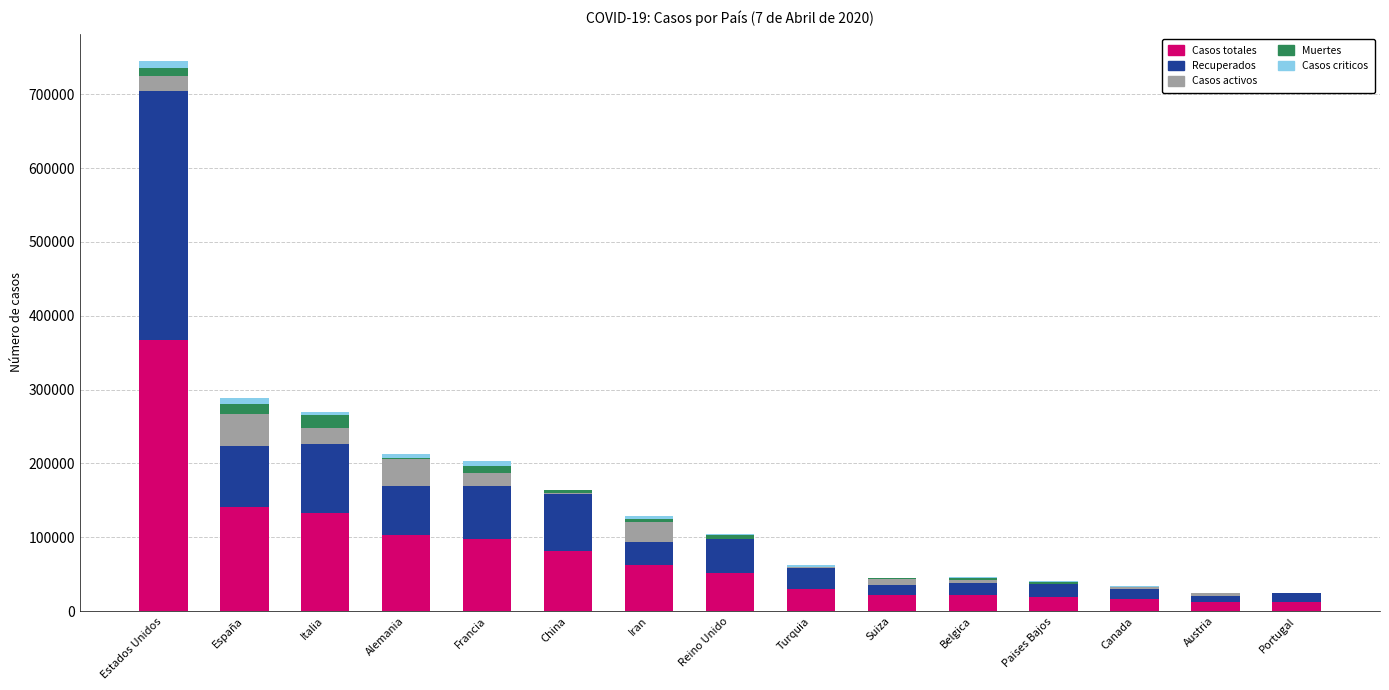

What is the maximum value for Casos totales?

367719